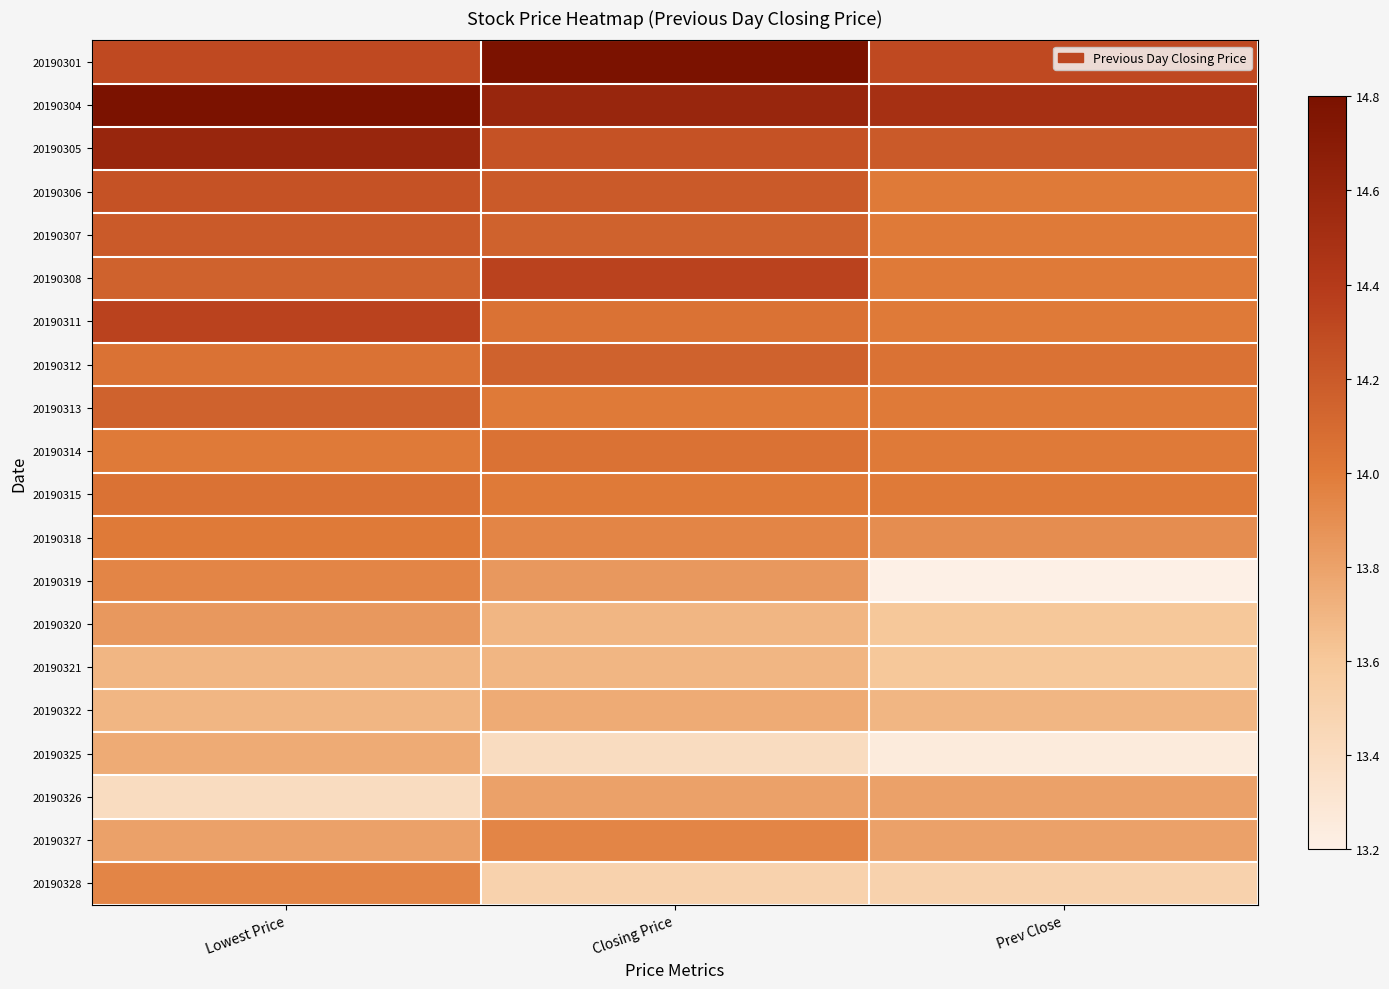

At how many categories does at least one series exceed 13?

3